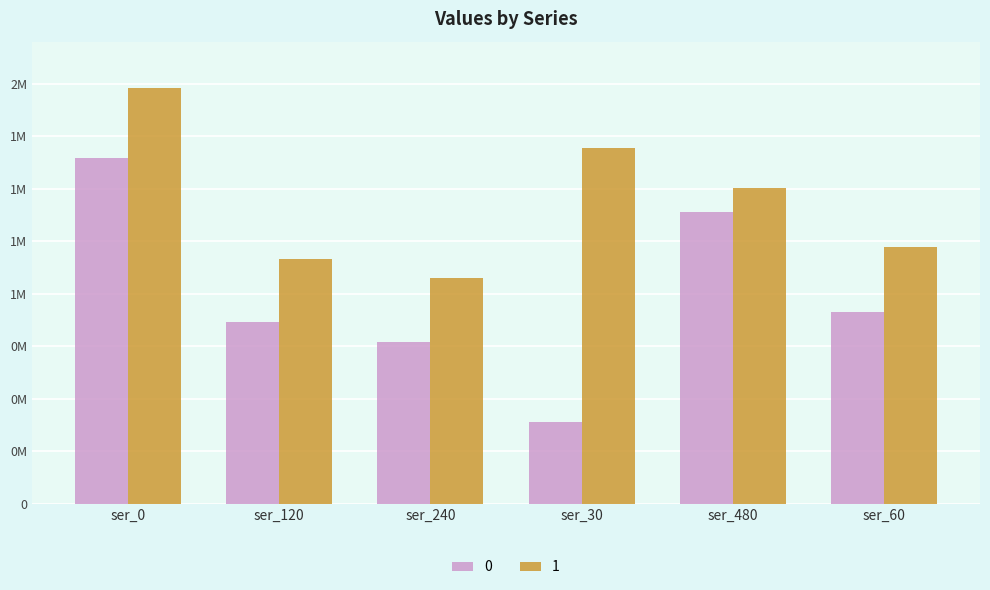

What are all the series names shown in the legend?

0, 1